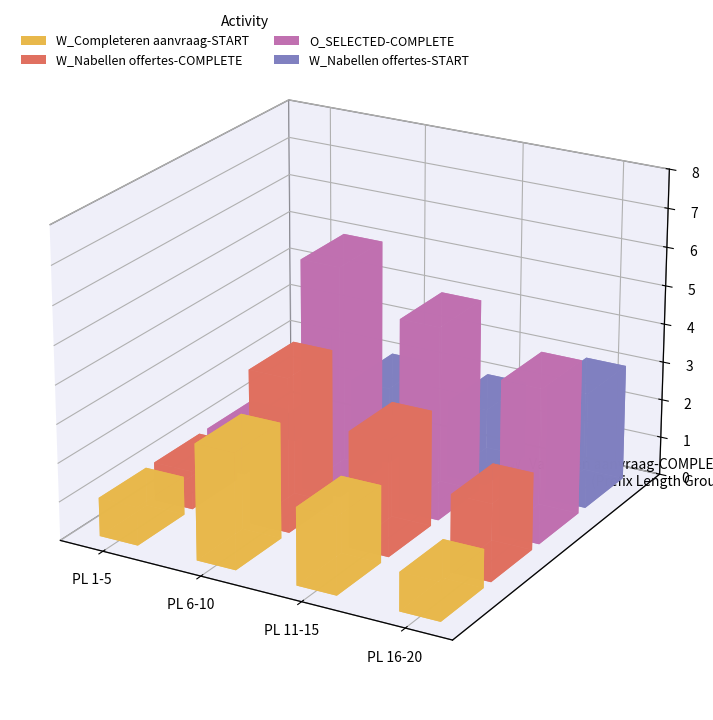

True or false: W_Nabellen offertes-COMPLETE has a value of 2 at 2.

False